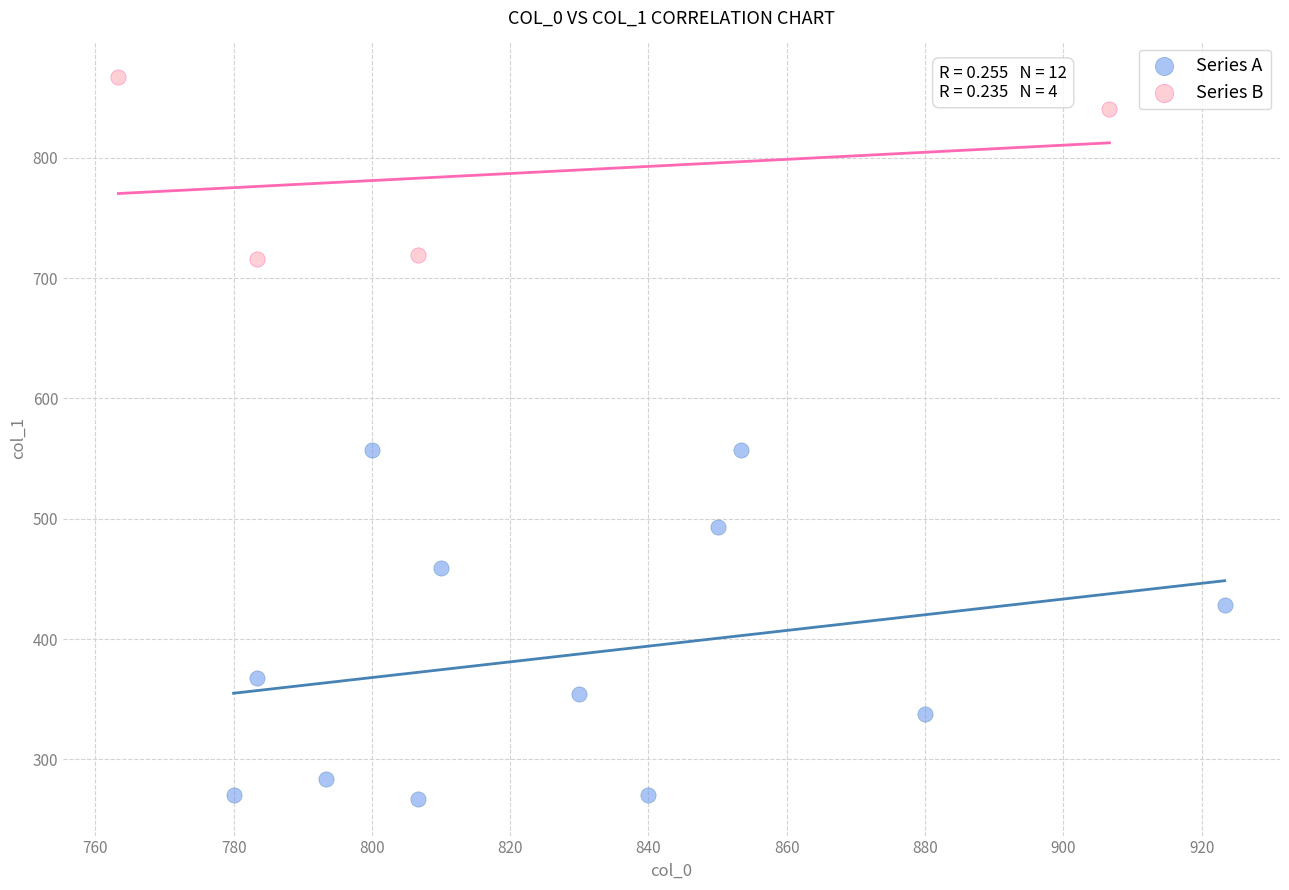

Which series has the largest Y range (max minus min)?

Series A